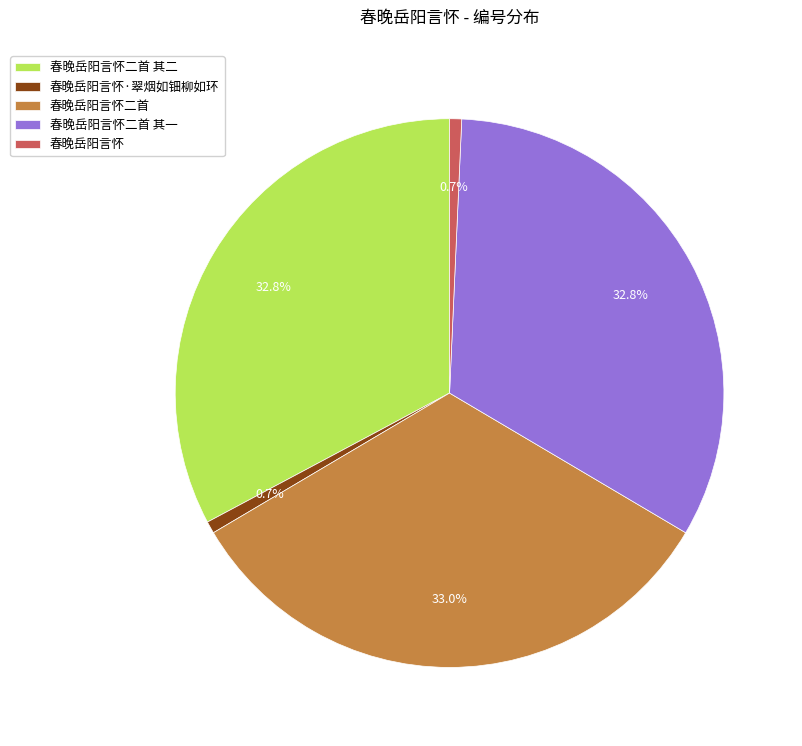

Count the number of slices in the pie.

5